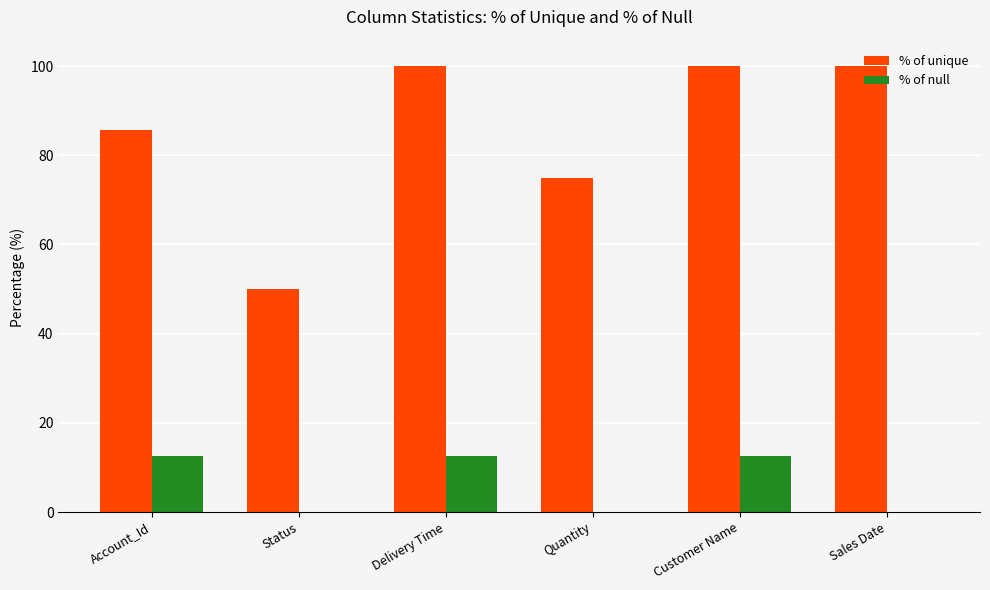

Are the bars grouped side by side (vs. stacked)?

Yes